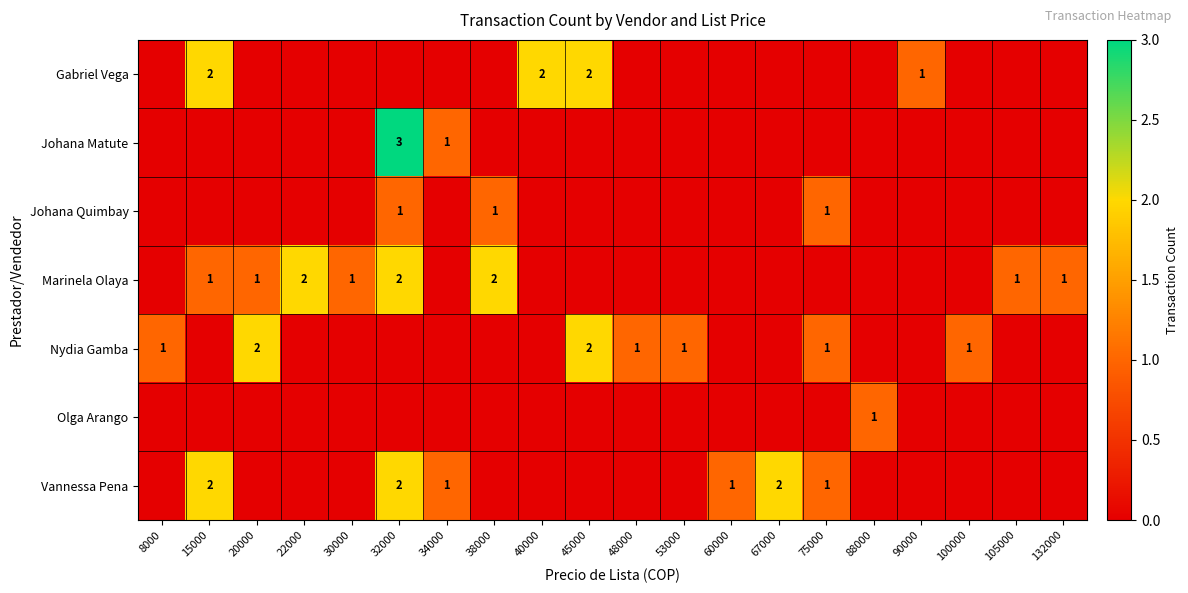

Is it true that Gabriel Vega equals 0 at 15000?

False